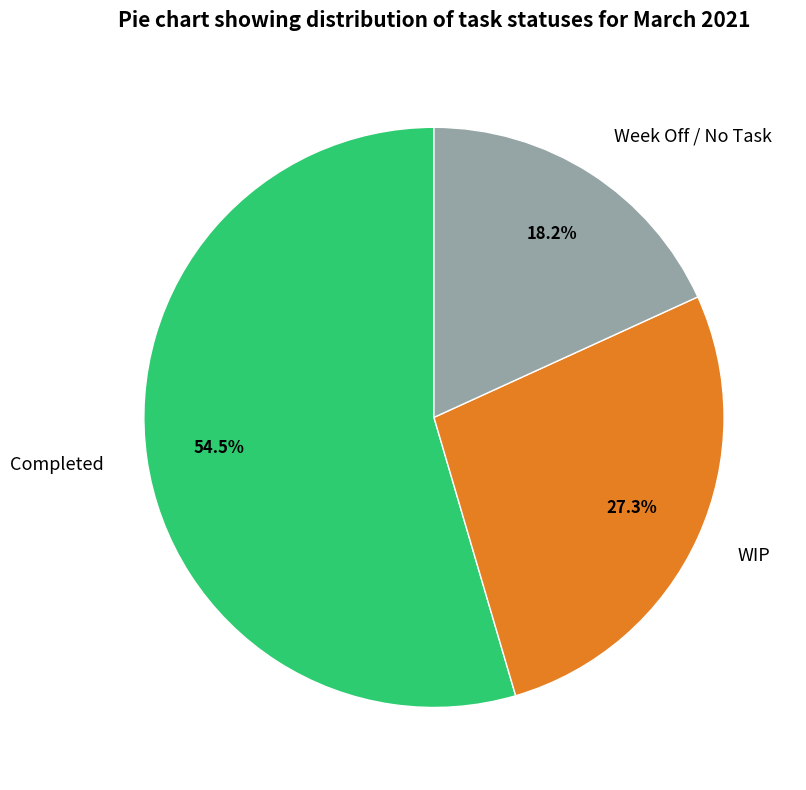

Approximately how many times larger is the value at WIP compared to Completed?

0.5